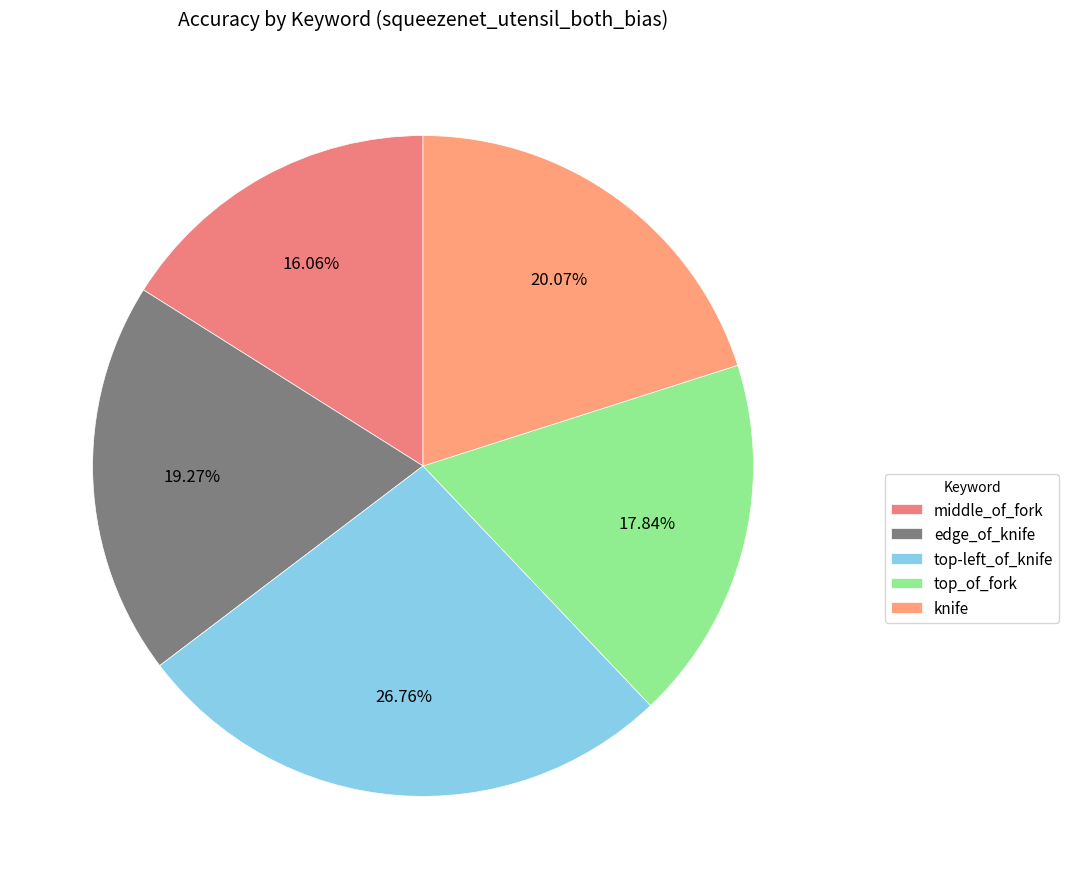

To the nearest percent, what portion does top_of_fork represent?

18%